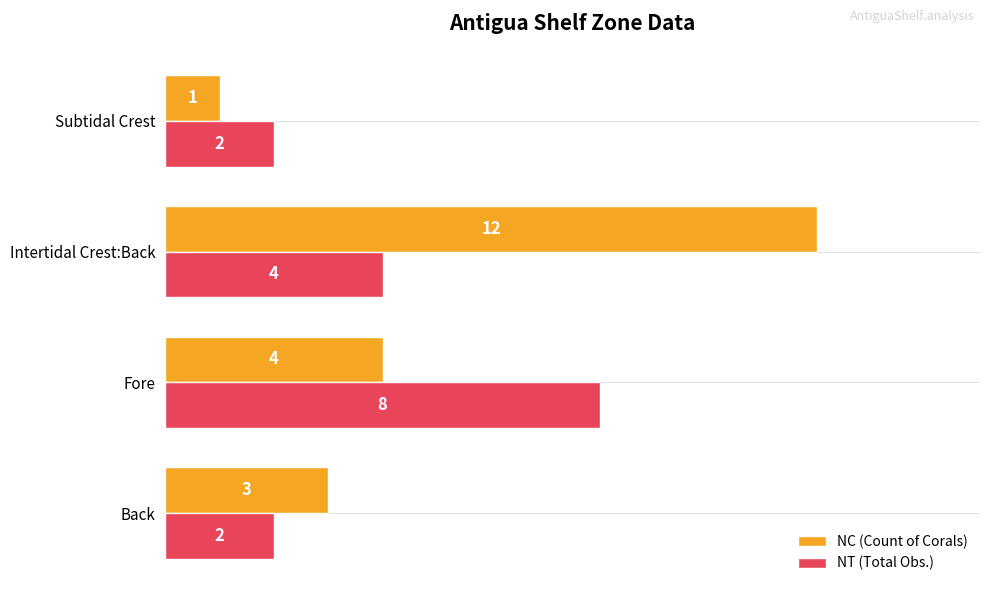

Read the NC (Count of Corals) value at Back.

3